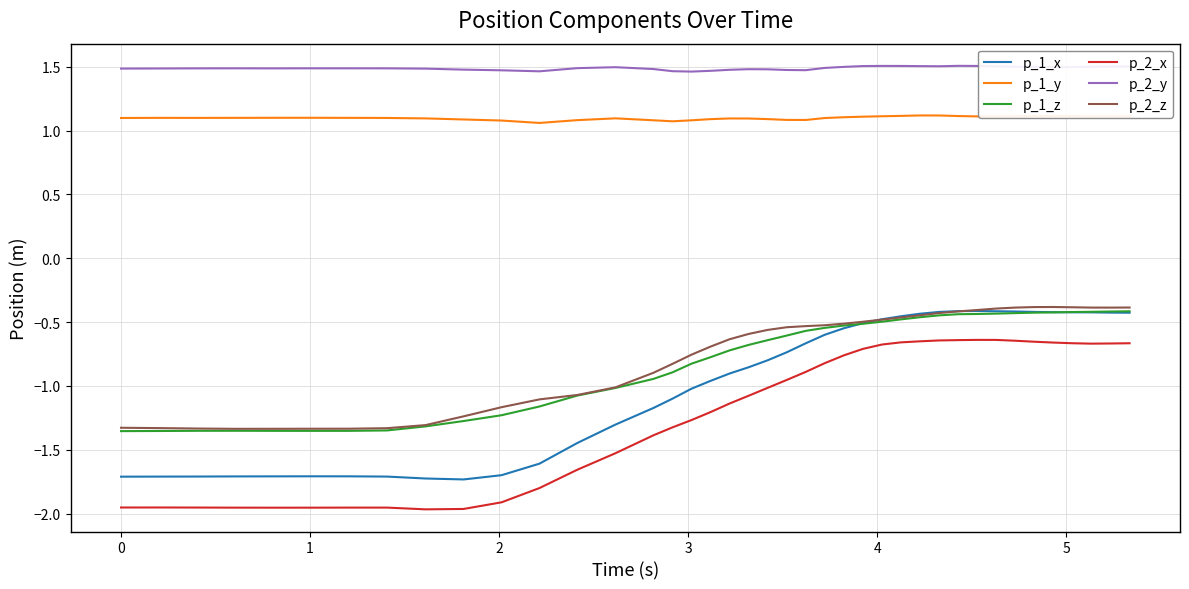

Which series has the largest total across all categories?

p_2_y